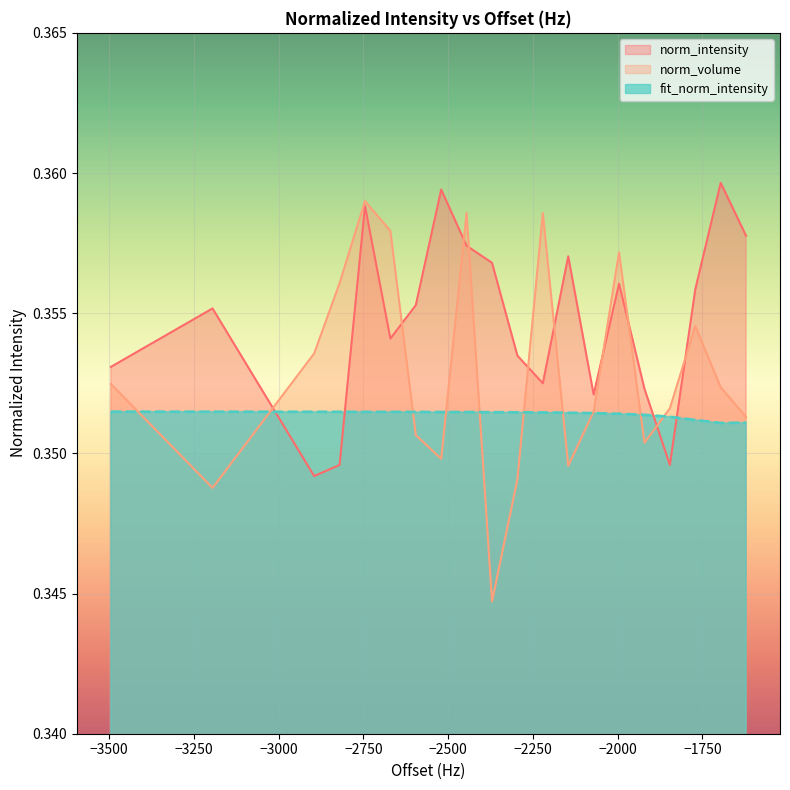

Which series has the largest total across all categories?

norm_intensity